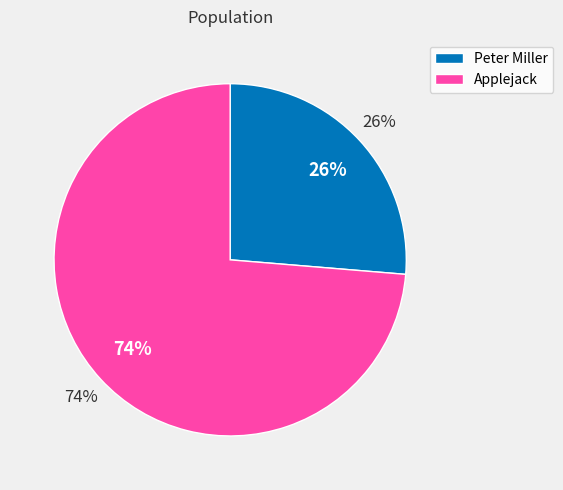

Count the number of slices in the pie.

2